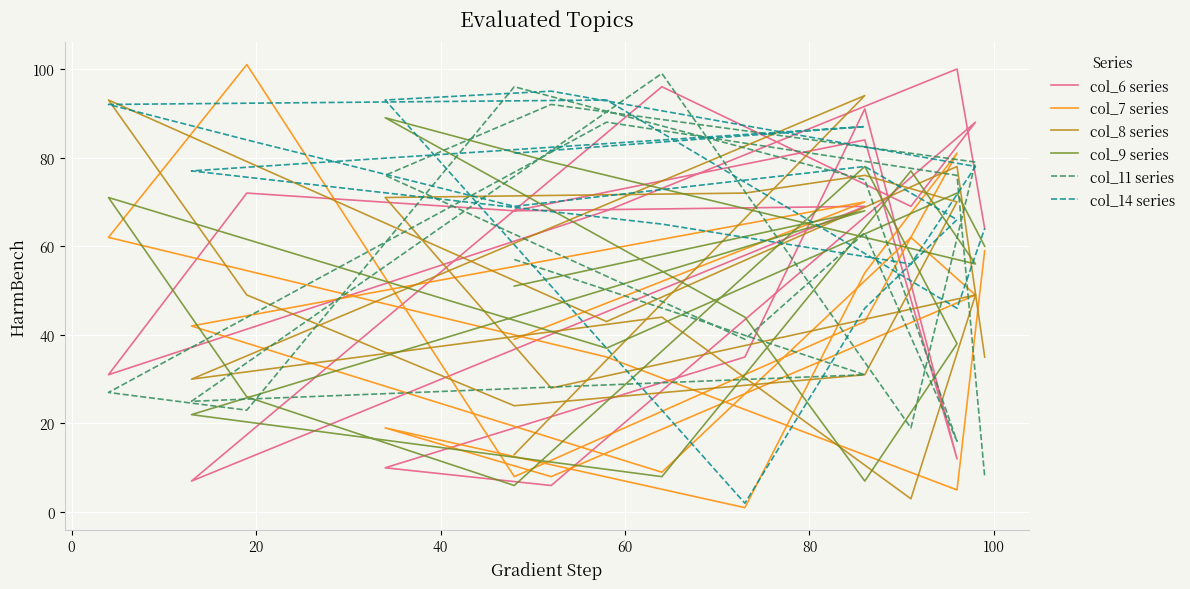

What are all the series names shown in the legend?

col_6 series, col_7 series, col_8 series, col_9 series, col_11 series, col_14 series